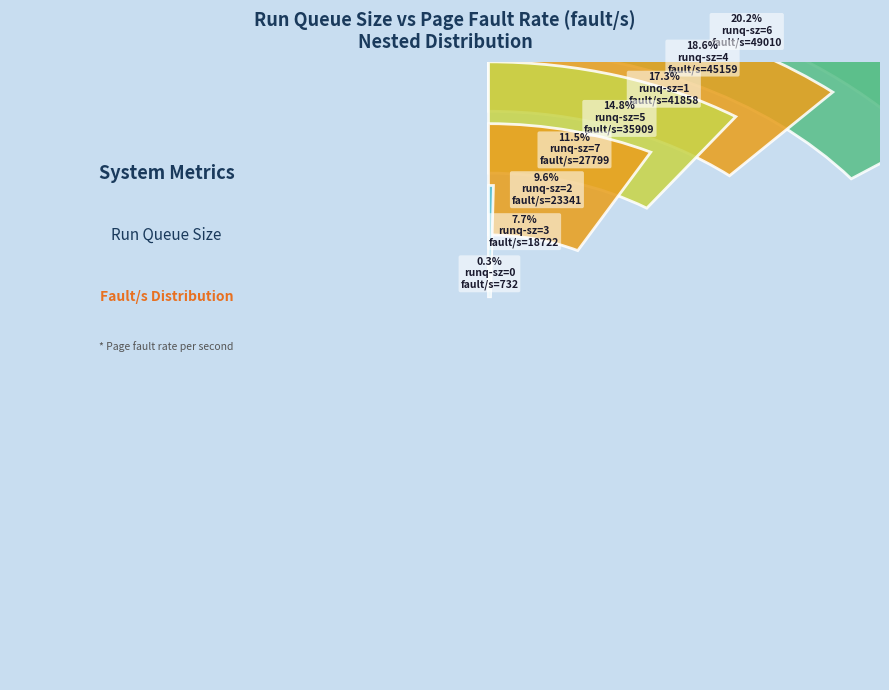

Combined, what portion of the pie is runq-sz=1 and runq-sz=7?

28.7%